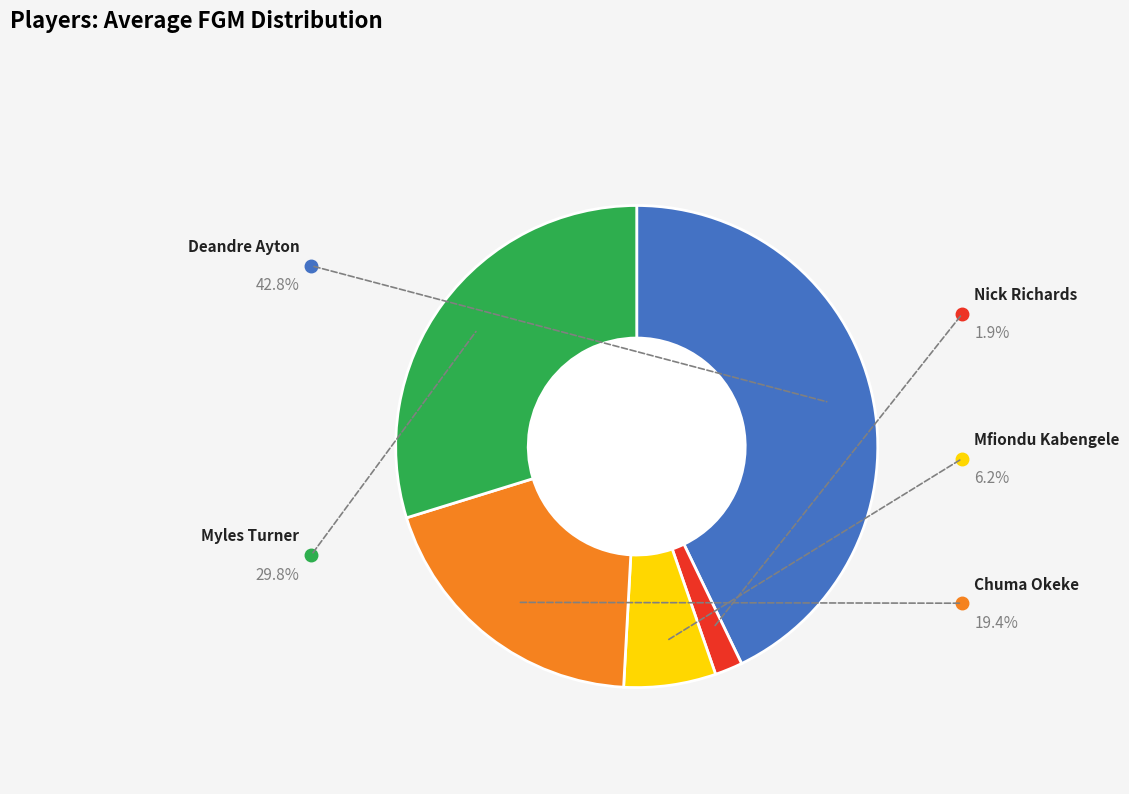

Does any single category account for the majority?

No